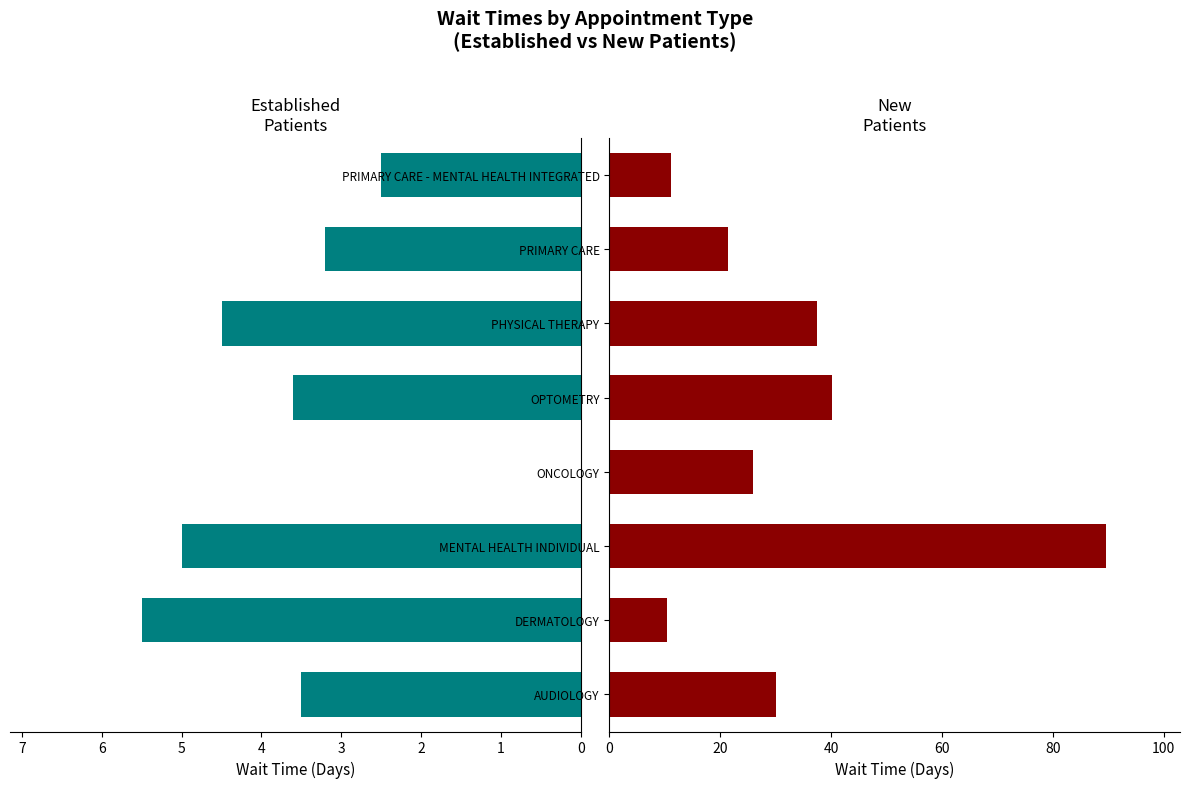

How many data points in EstablishedPatients are less than 3?

2